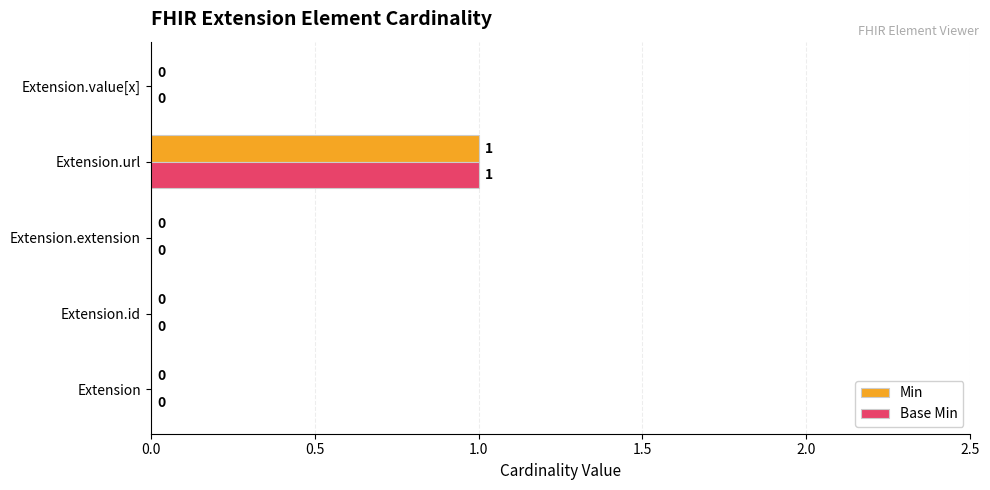

The Base Min series shows 1 at Extension.id. True or false?

False